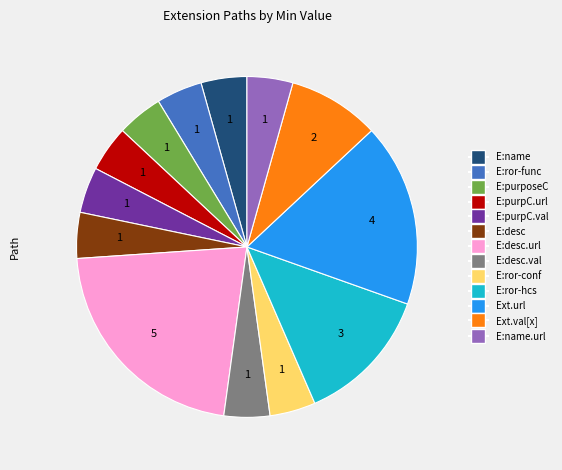

Does any single category account for the majority?

No